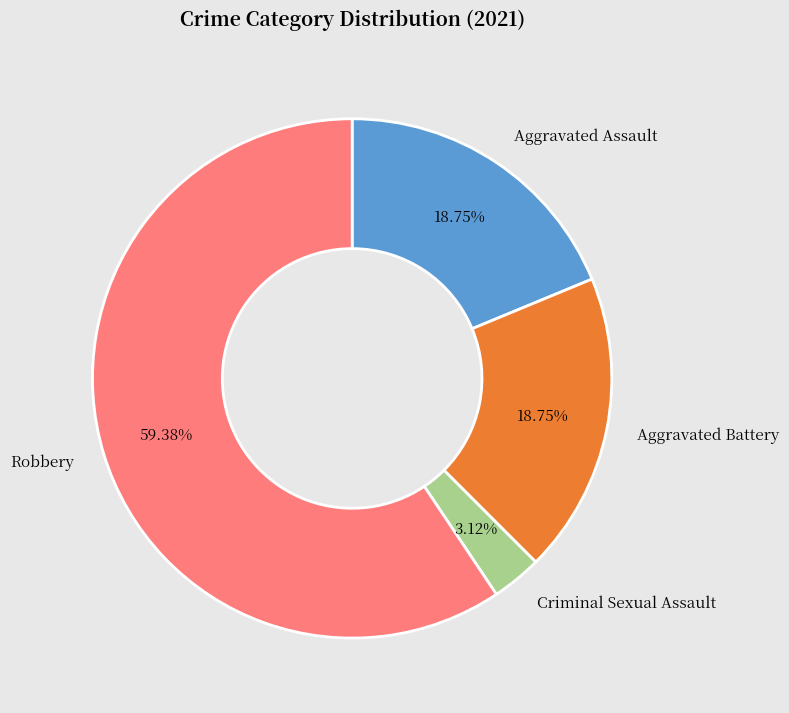

Does any single category account for the majority?

Yes